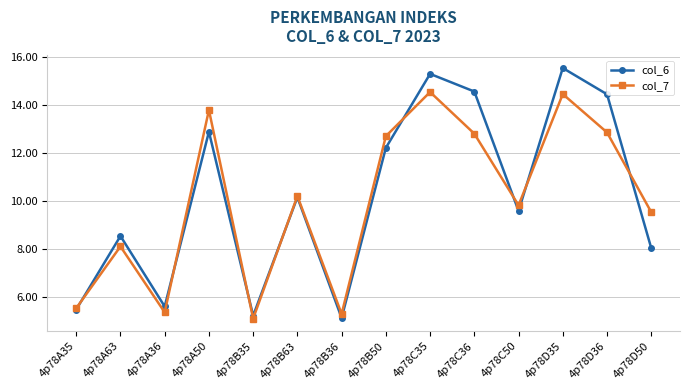

What is the label of the 8th point from the left?

4p78B50